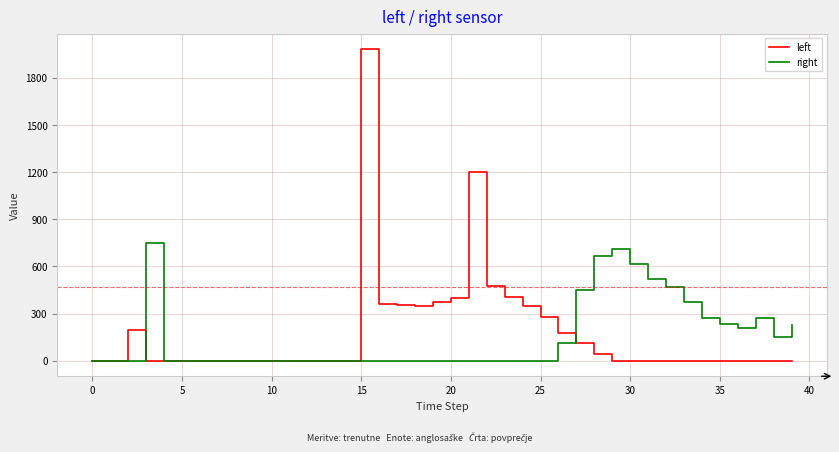

Which series has the largest range (max minus min)?

left